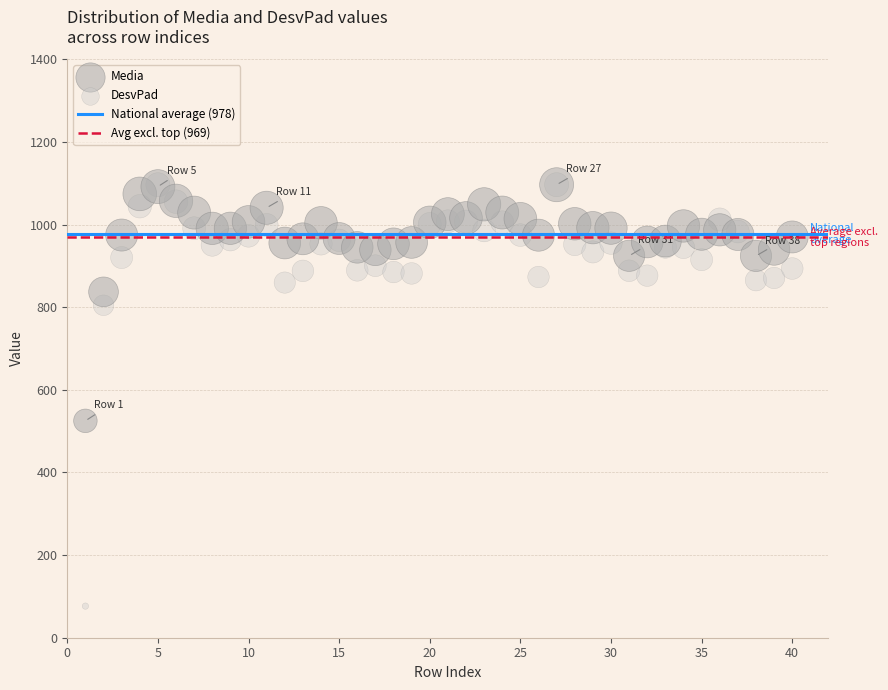

In the DesvPad series, what Y value is closest to 586?

804.7